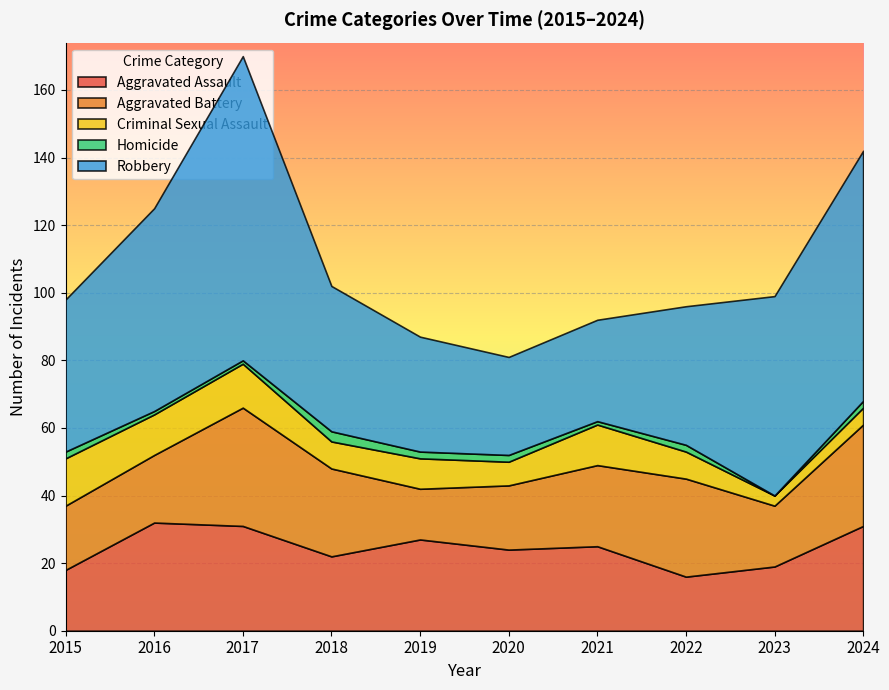

How many lines are shown in the chart?

5